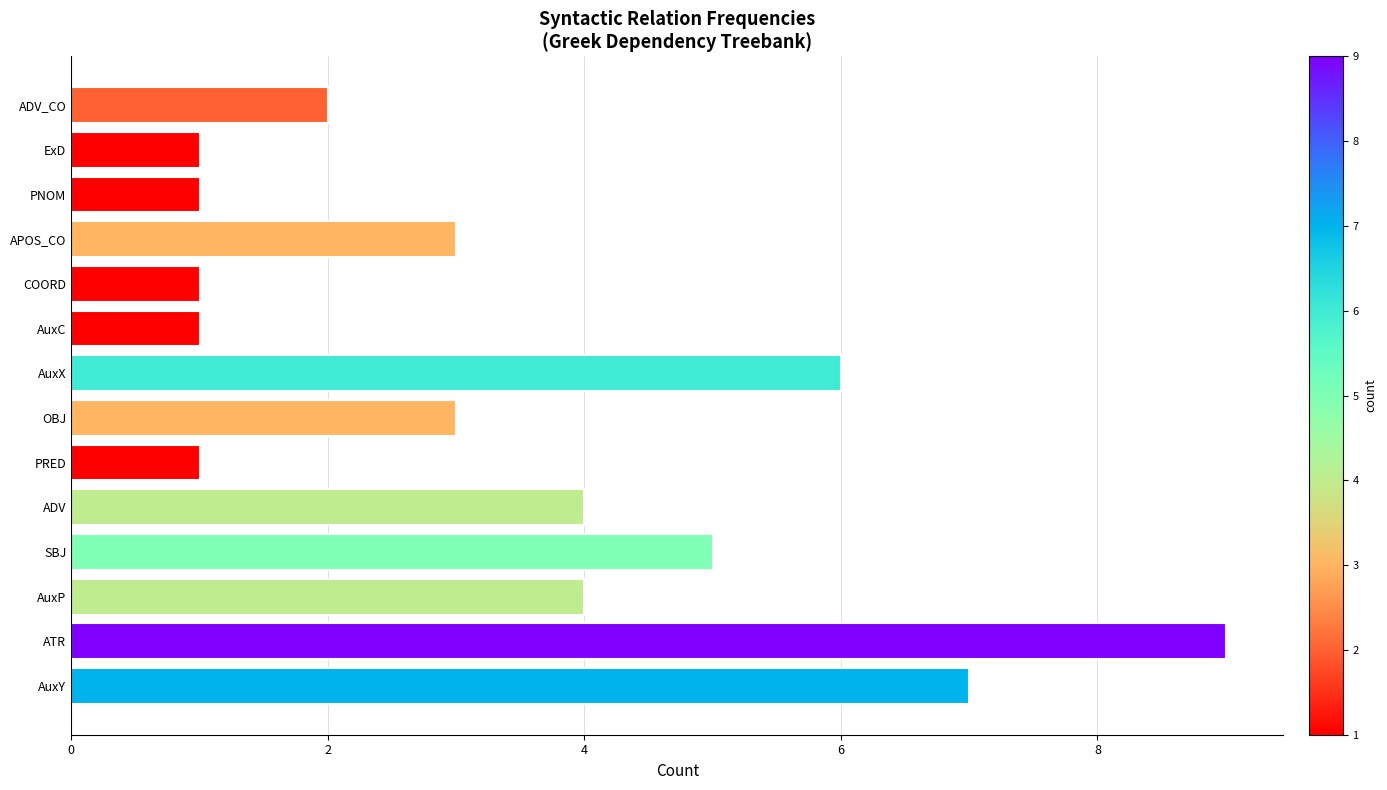

What is the difference between the second highest and minimum values?

6